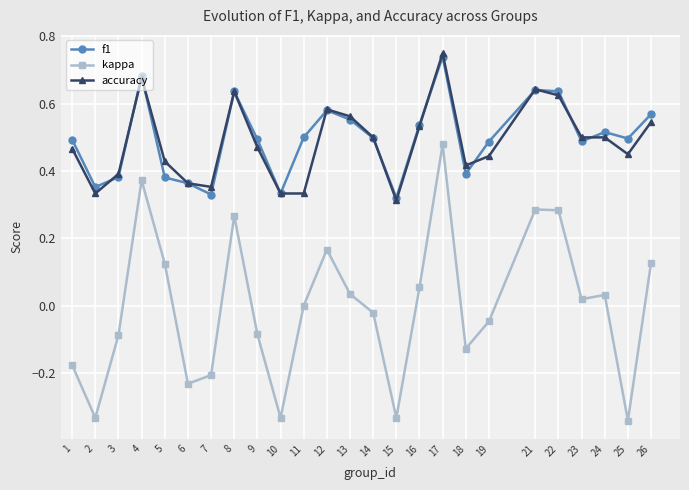

True or false: kappa and accuracy cross at least once.

False